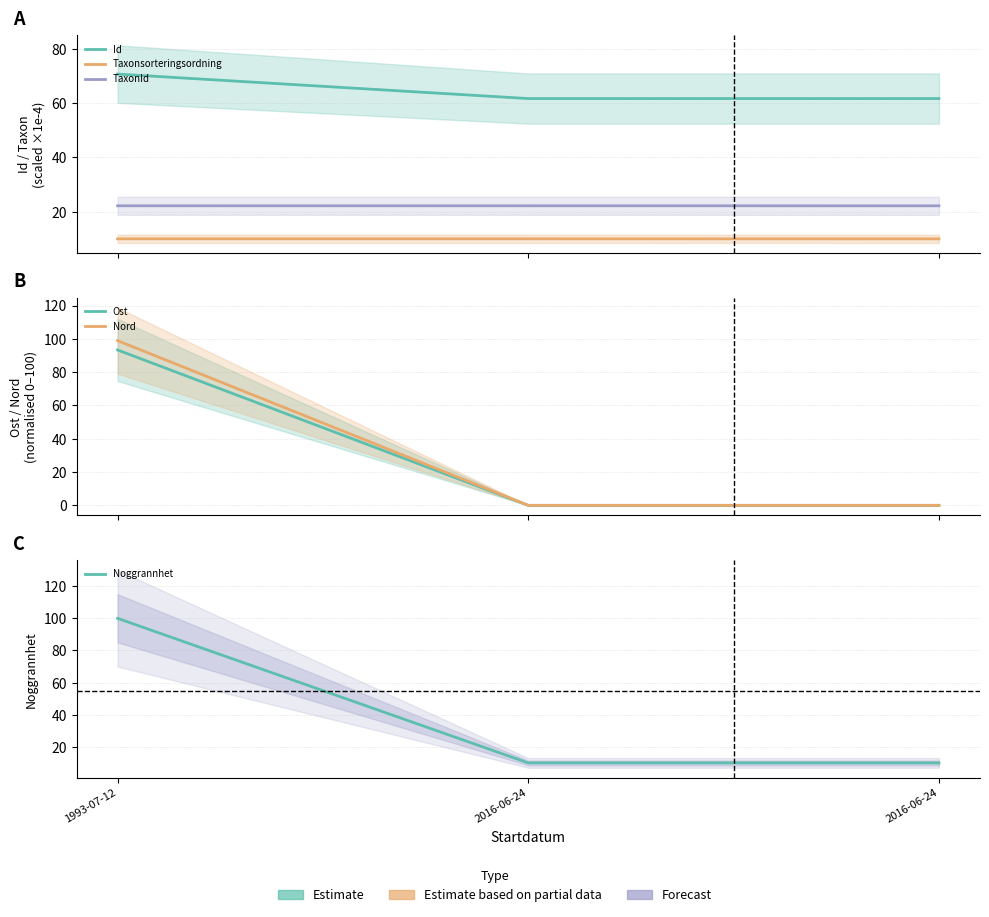

At how many categories does at least one series exceed 31?

3